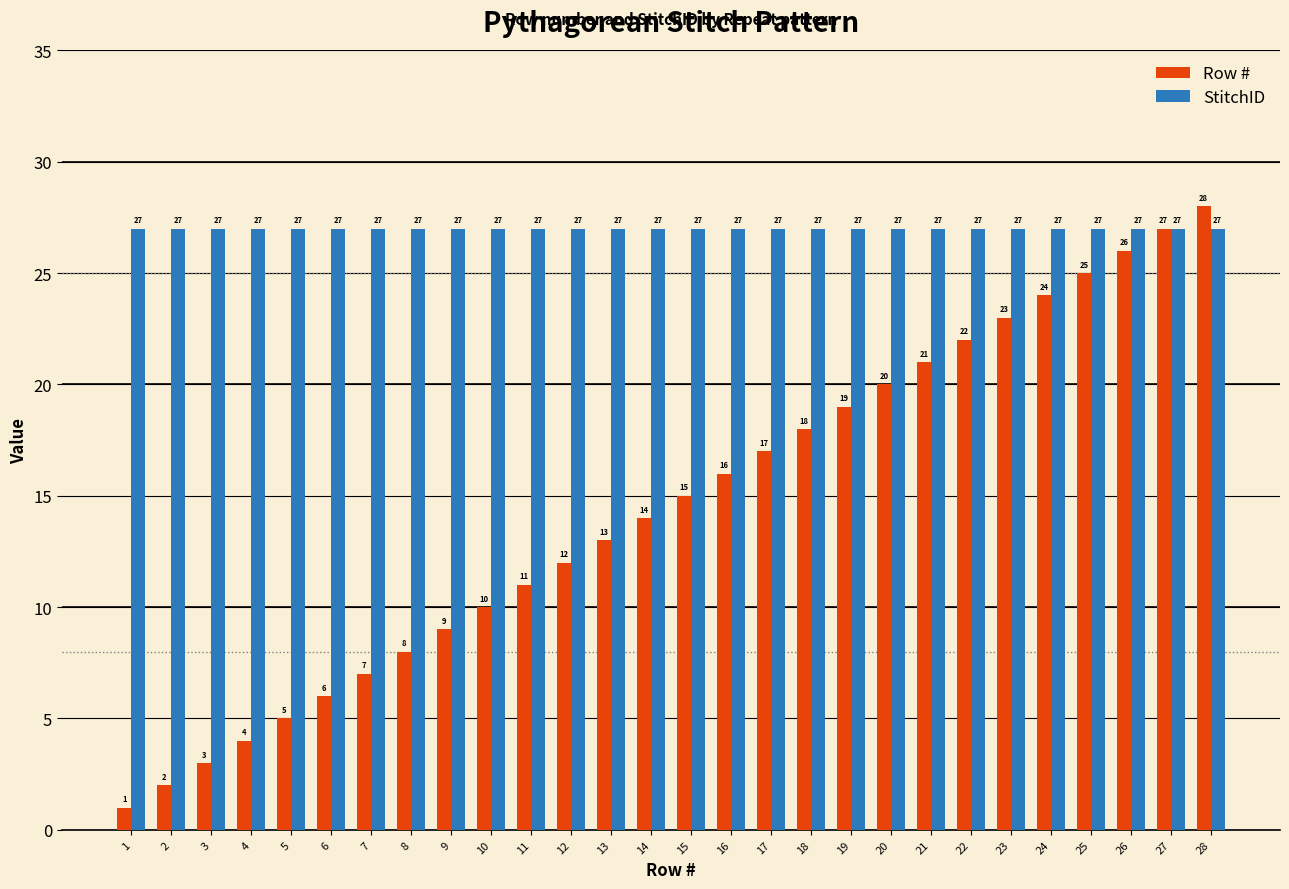

List the series in order of their overall mean, highest first.

StitchID, Row #